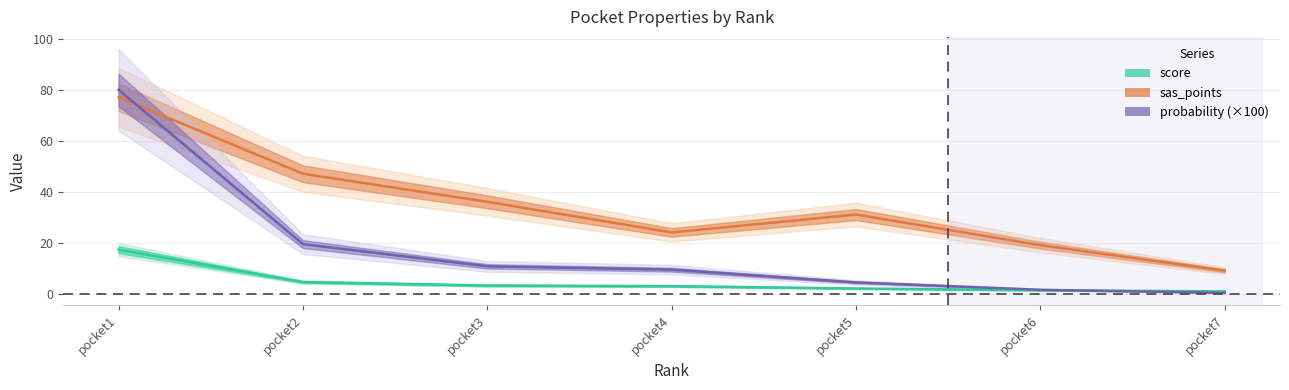

What is the difference between the probability values at pocket4 and pocket3?

1.3